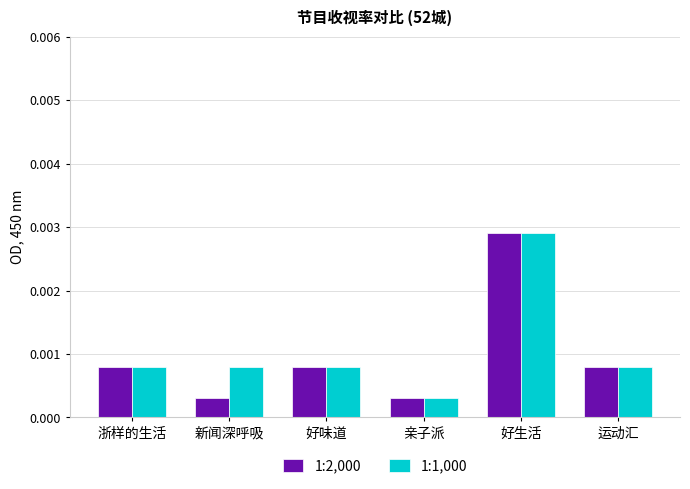

At which category is the sum across all series the highest?

好生活